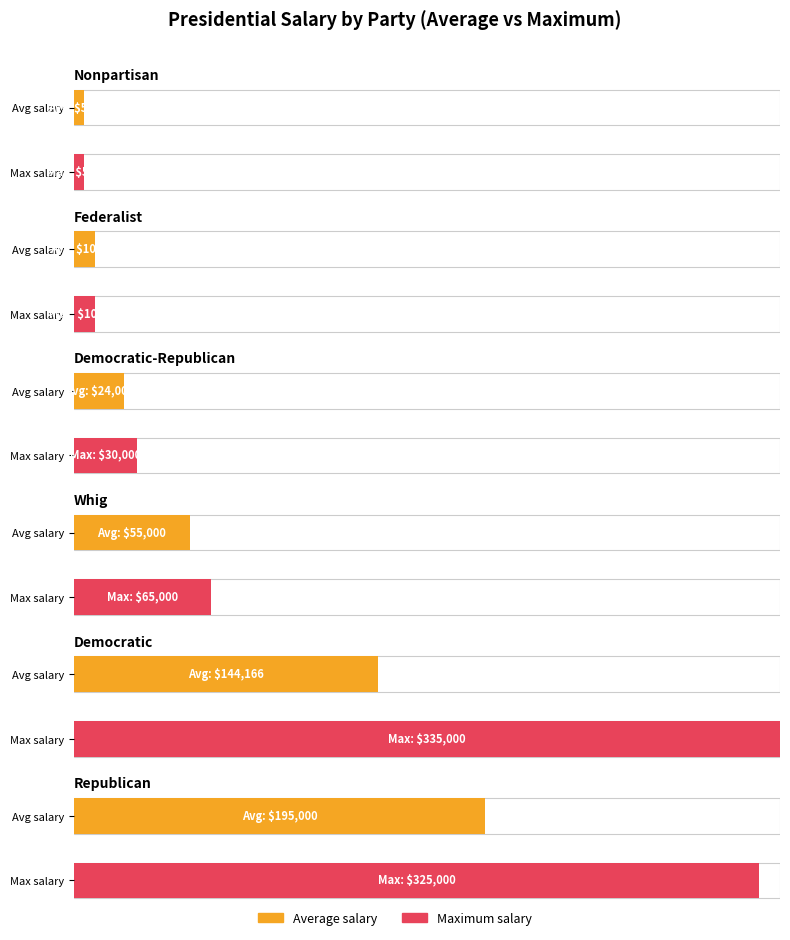

Which series has the largest total across all categories?

Maximum salary